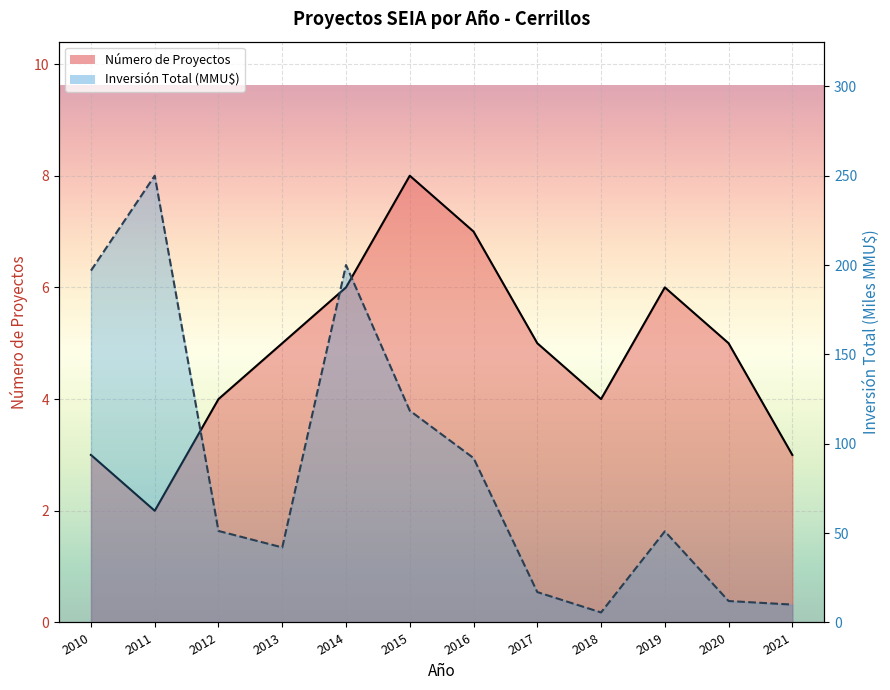

Does the chart display data point markers on the line(s)?

No